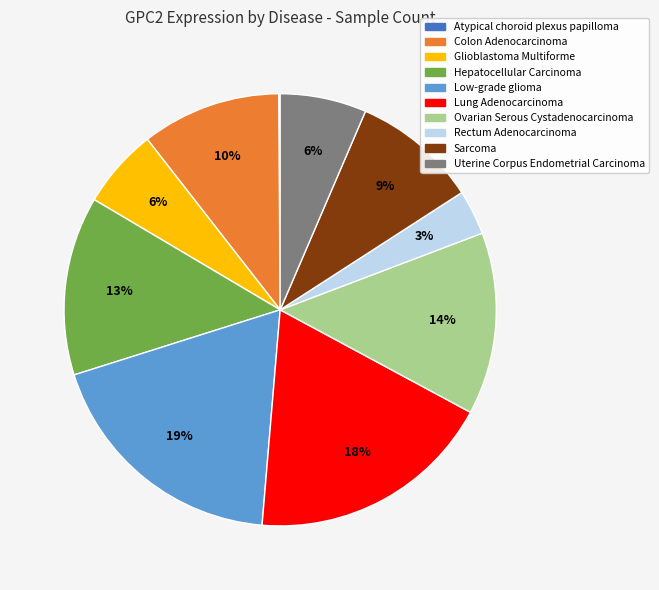

True or false: Rectum Adenocarcinoma accounts for 10% of the total.

False